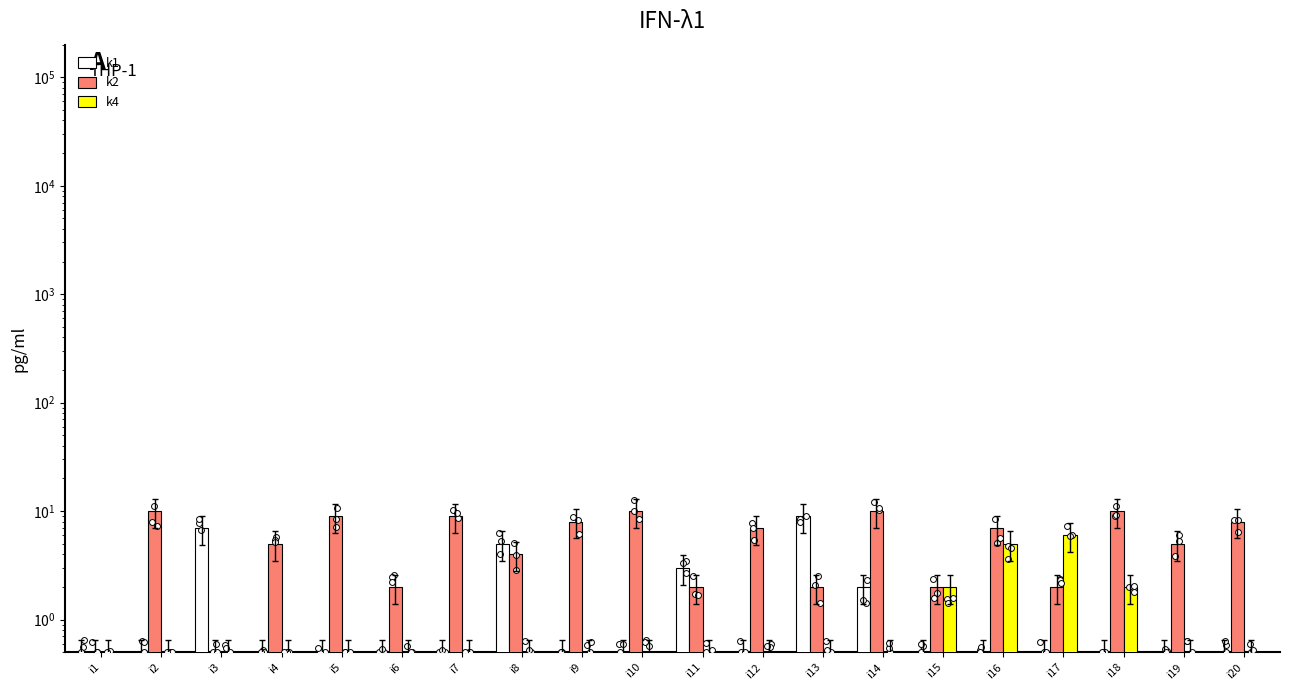

Is the value of k2 at i14 greater than the value of k1 at i5?

Yes